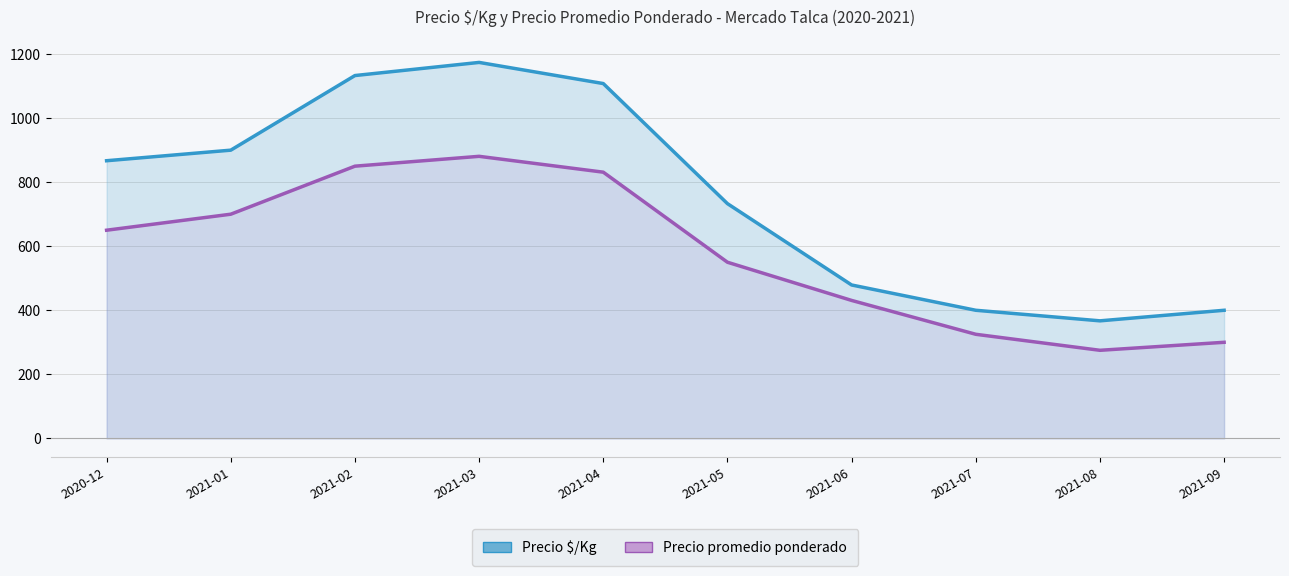

Rank the series at 2021-06 from lowest to highest value.

Precio promedio ponderado (/20), Precio $/Kg